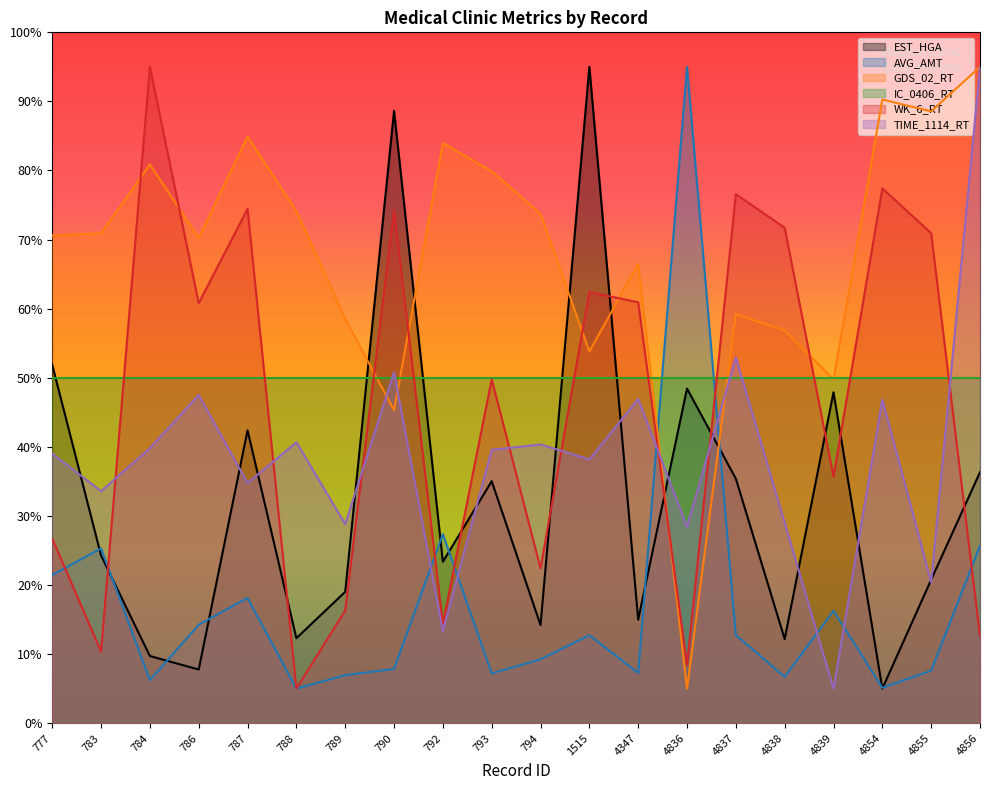

At which label does TIME_1114_RT reach its minimum?

4839